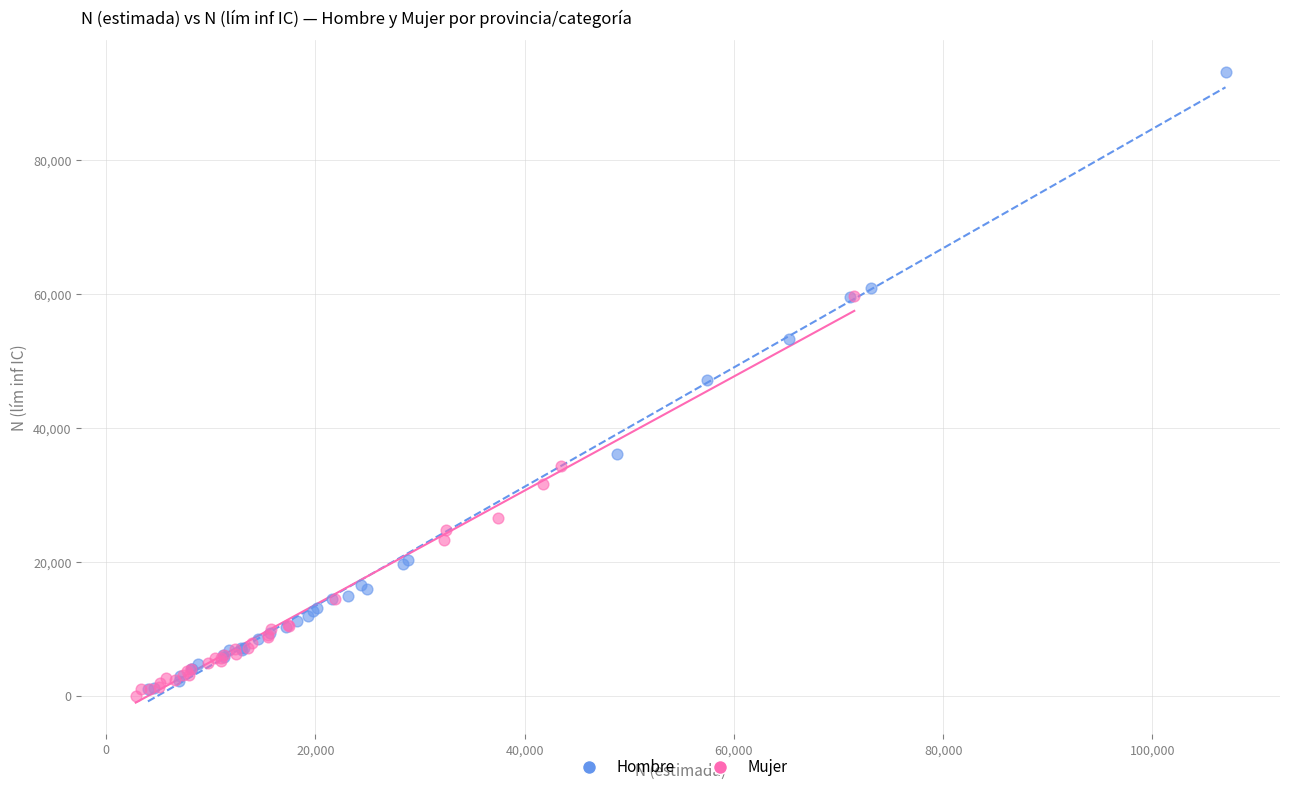

Which series reaches the maximum Y coordinate?

Hombre